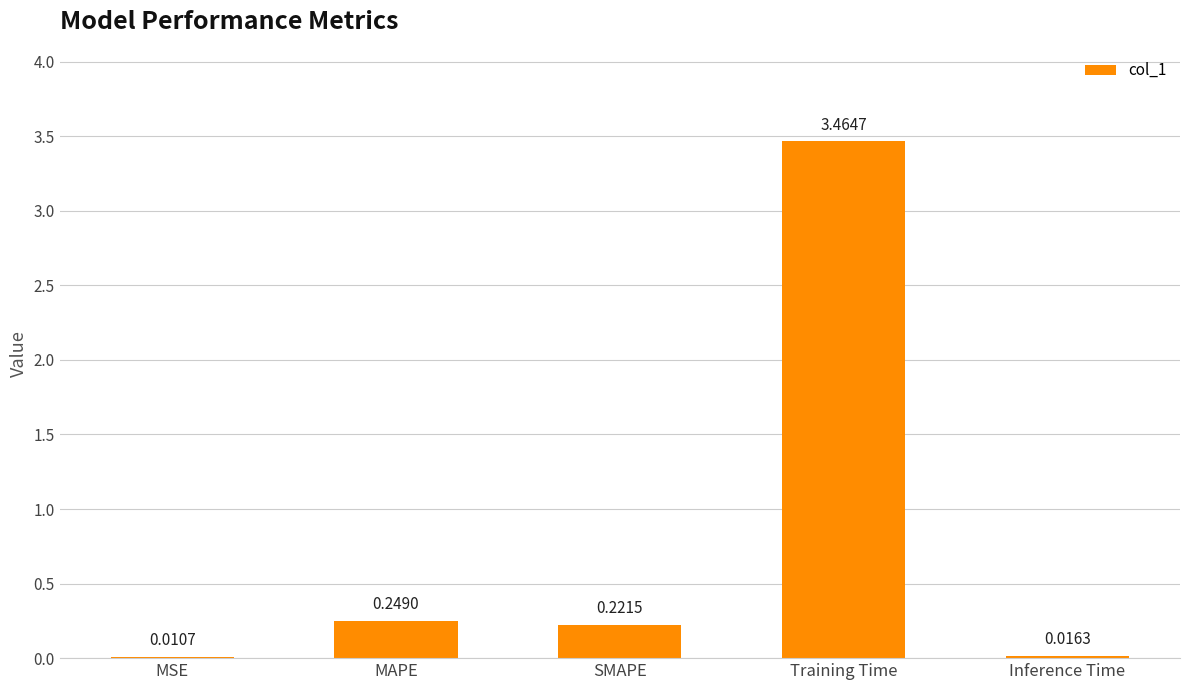

What is the sum of the values at MAPE and MSE?

0.3